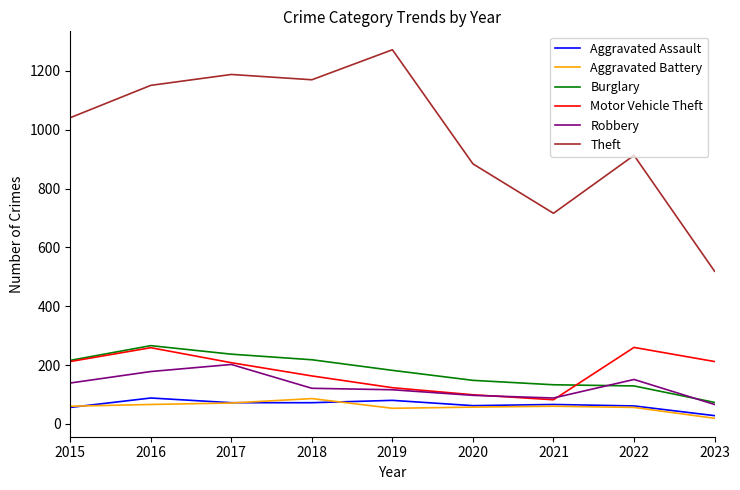

True or false: Aggravated Assault and Burglary intersect in this chart.

False